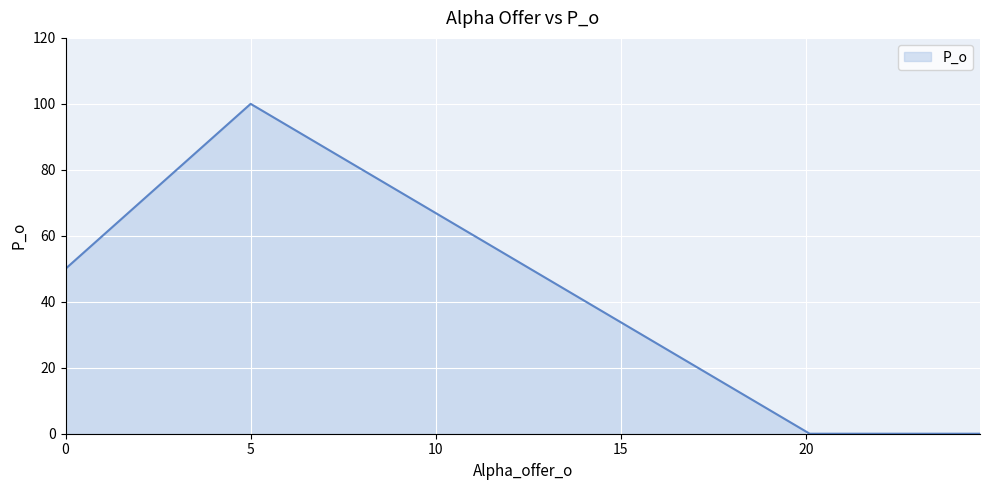

How many interior local peaks (higher than both neighbors) does the data have?

1